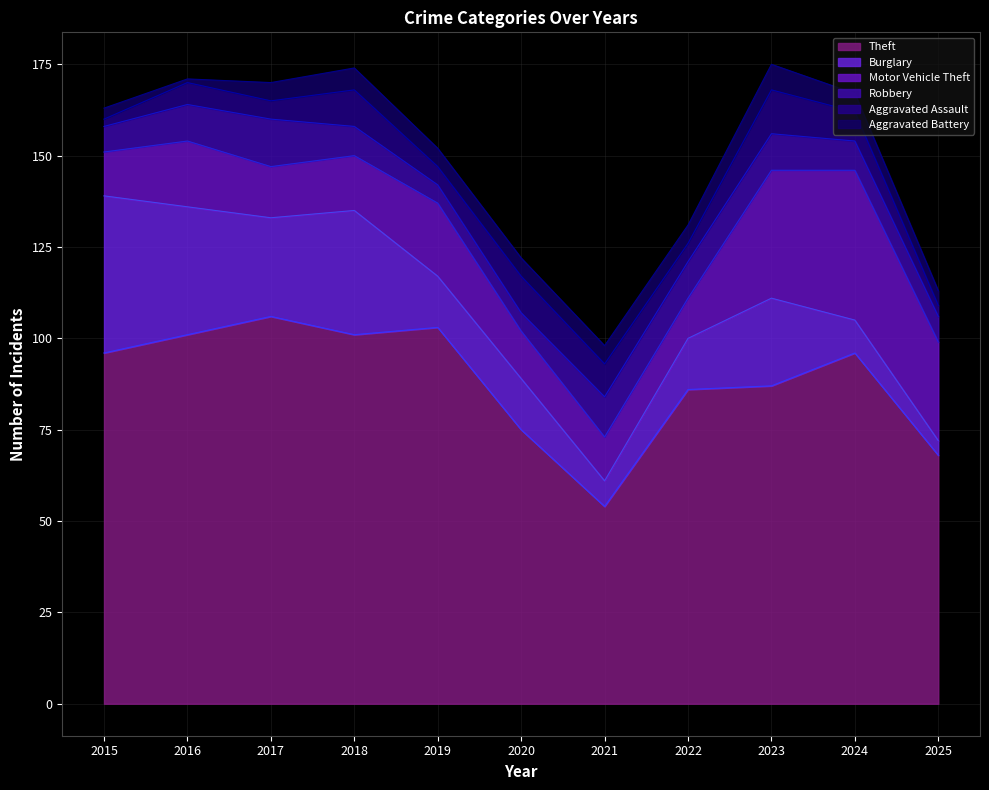

What is the value of the Aggravated Battery point at the 7th from the left?

5